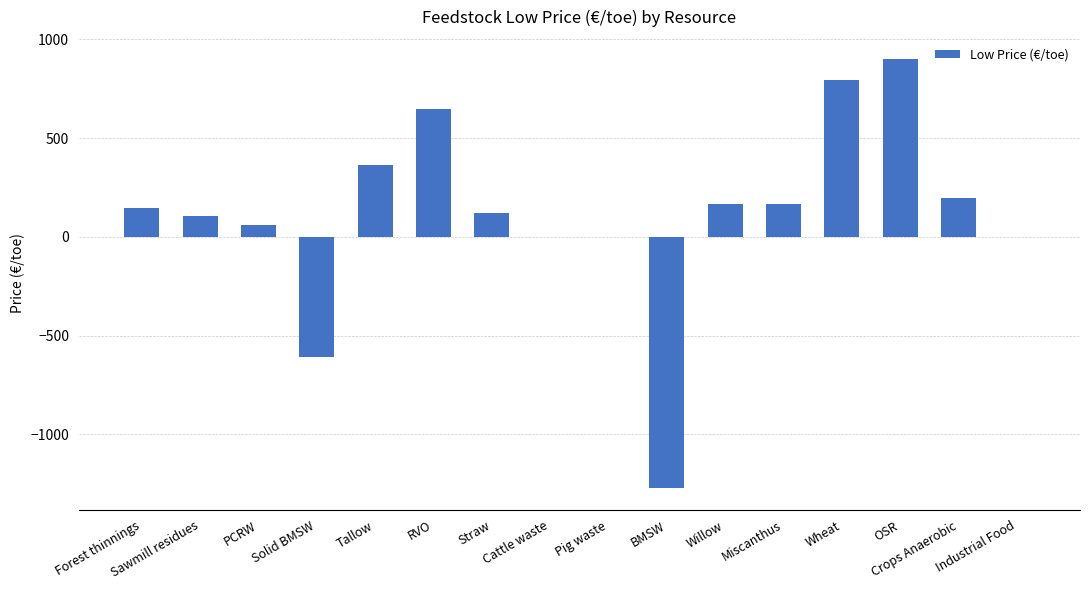

Reading left to right, what are all the values shown in this chart?

144.4	104.7	61.8	-610.0	365.1	649.0	118.3	0.0	0.0	-1274.2	167.5	167.5	796.2	902.7	196.3	0.0